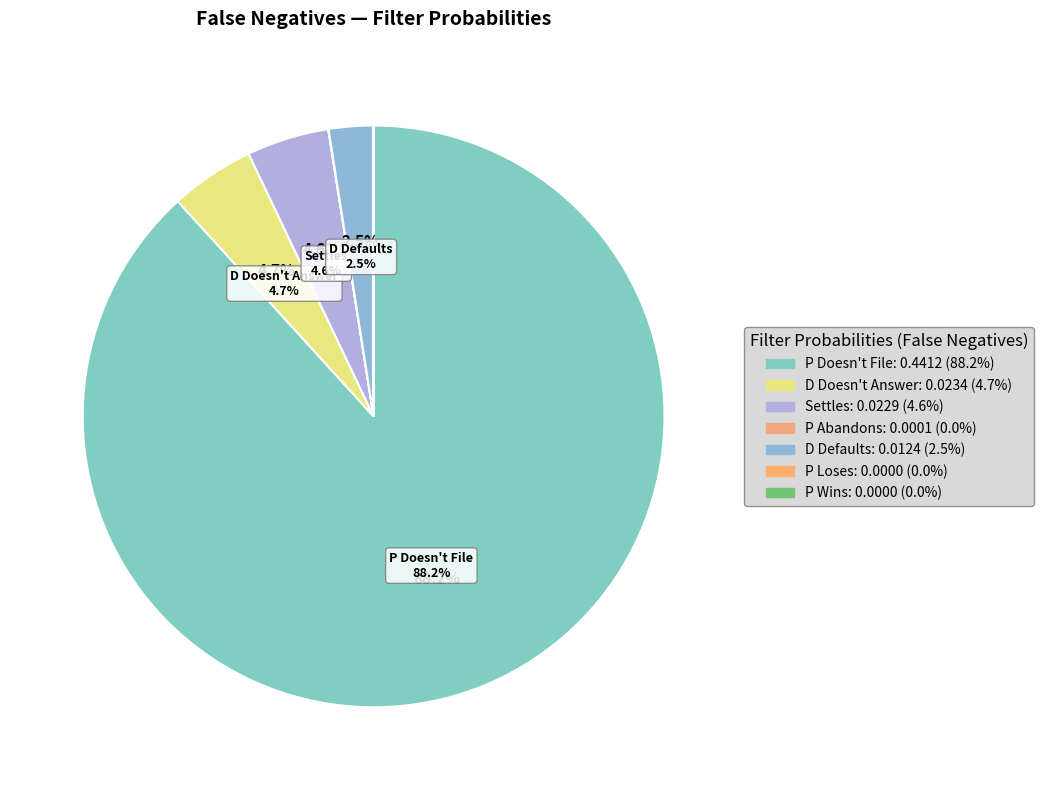

Does any single category account for the majority?

Yes